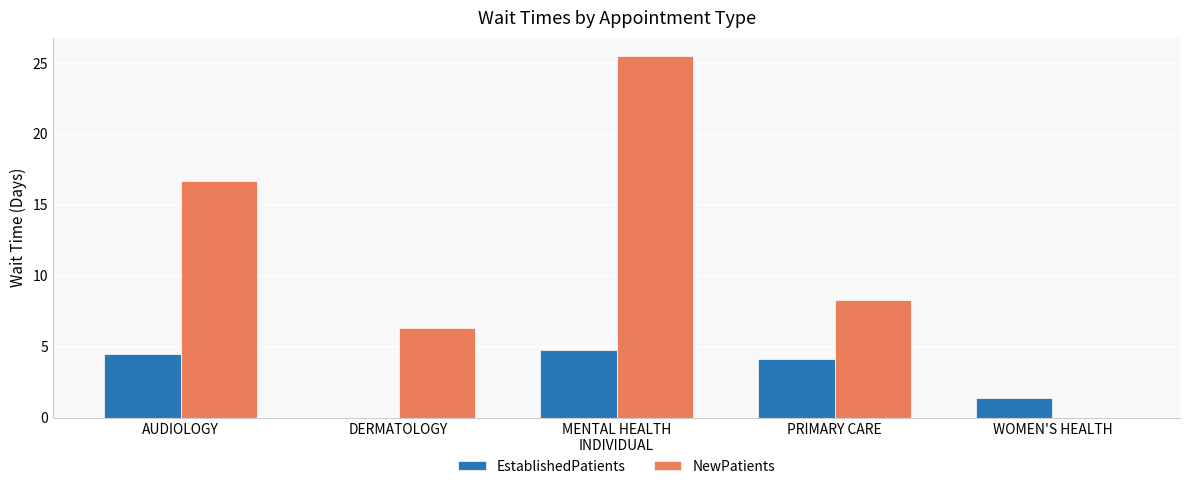

What is the difference between the EstablishedPatients values at AUDIOLOGY and WOMEN'S HEALTH?

3.1